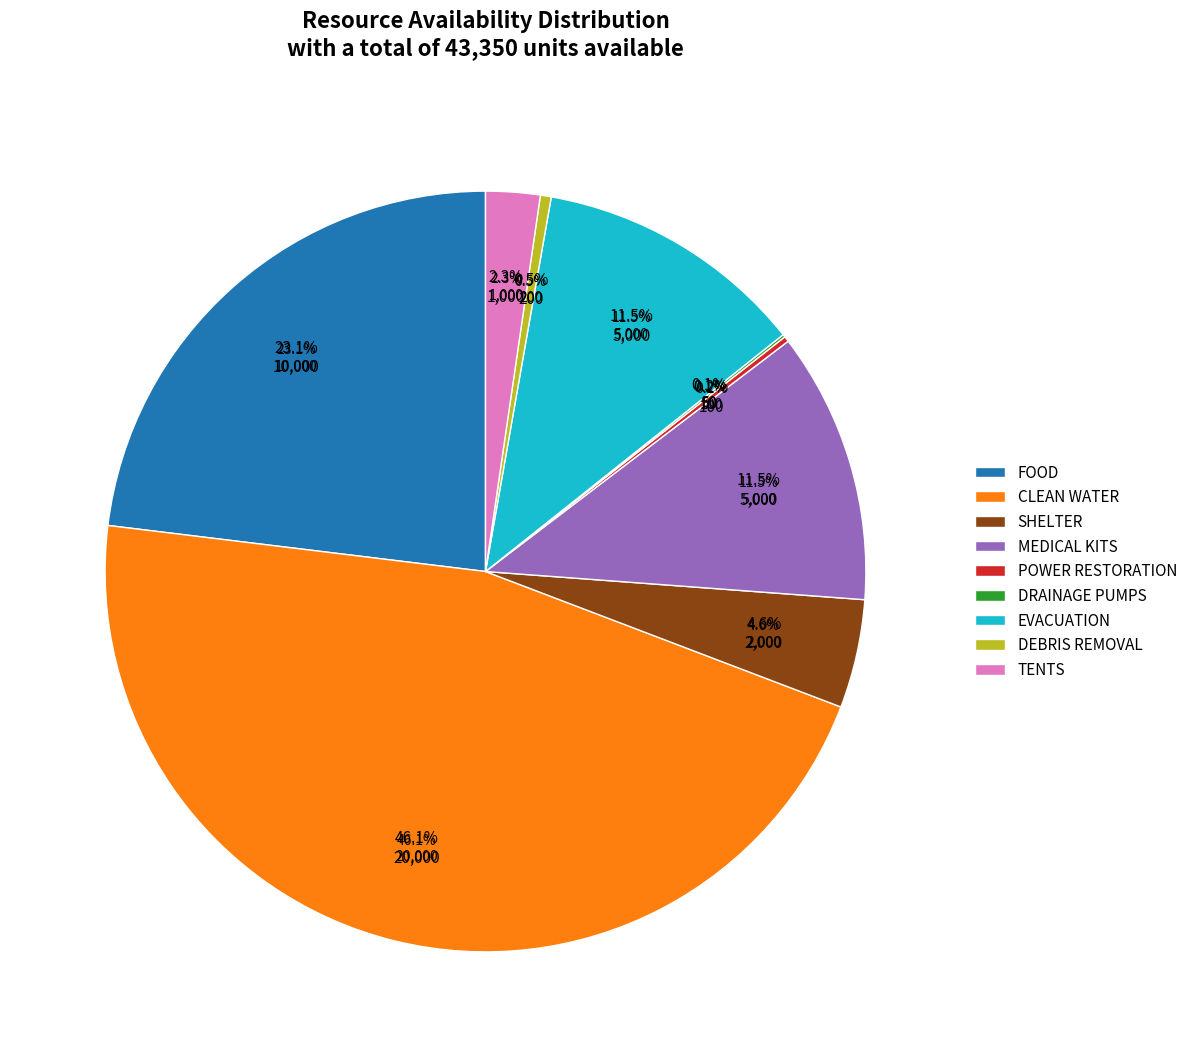

Do TENTS and SHELTER together represent more than half of the pie?

No